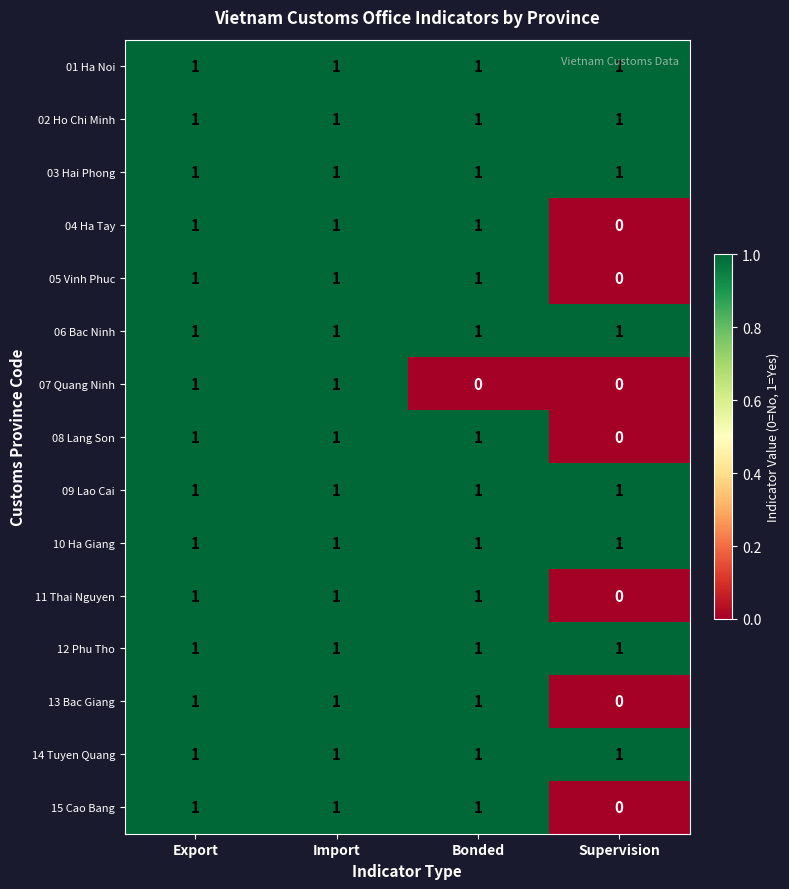

The value of 09 Lao Cai at Bonded is 1. True or false?

True